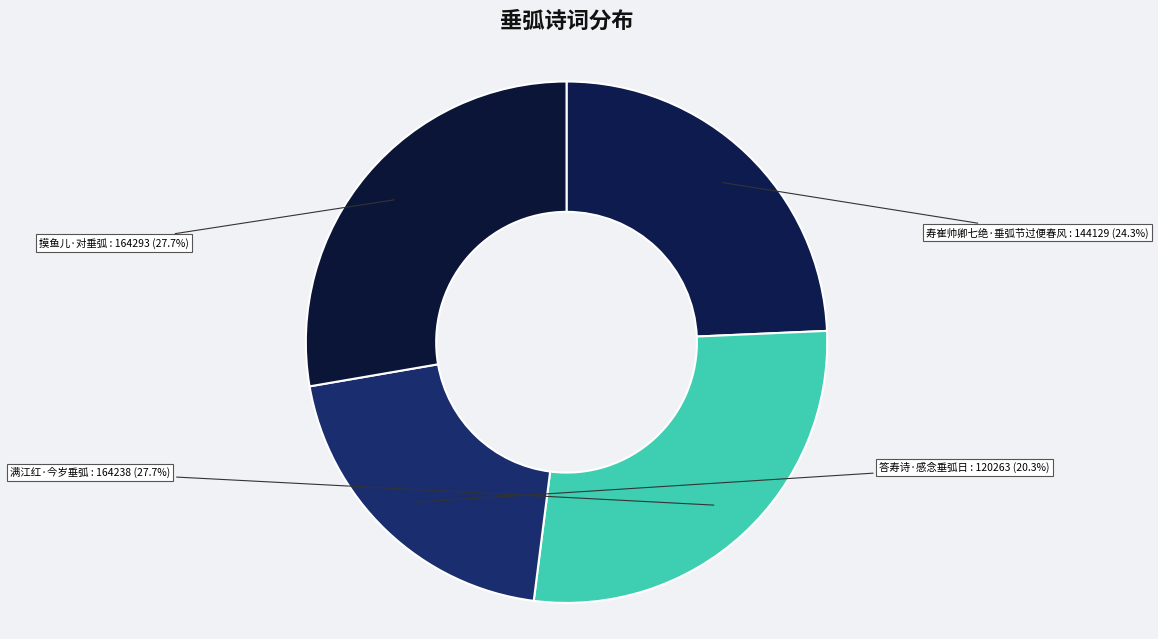

Which slice is the smallest?

答寿诗·感念垂弧日